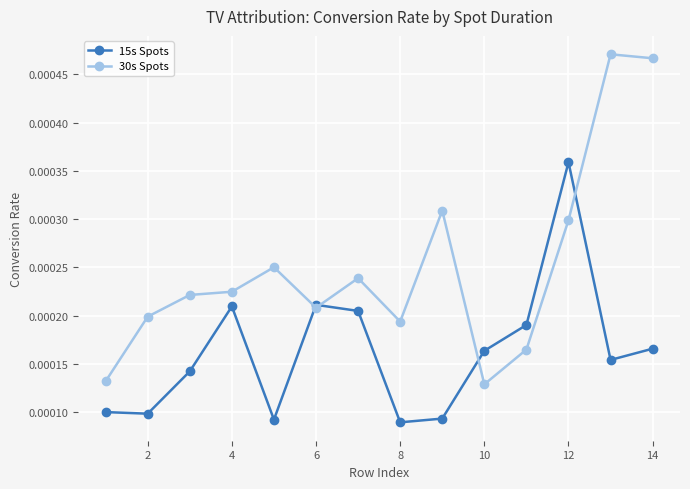

At how many categories does at least one series exceed 0?

14